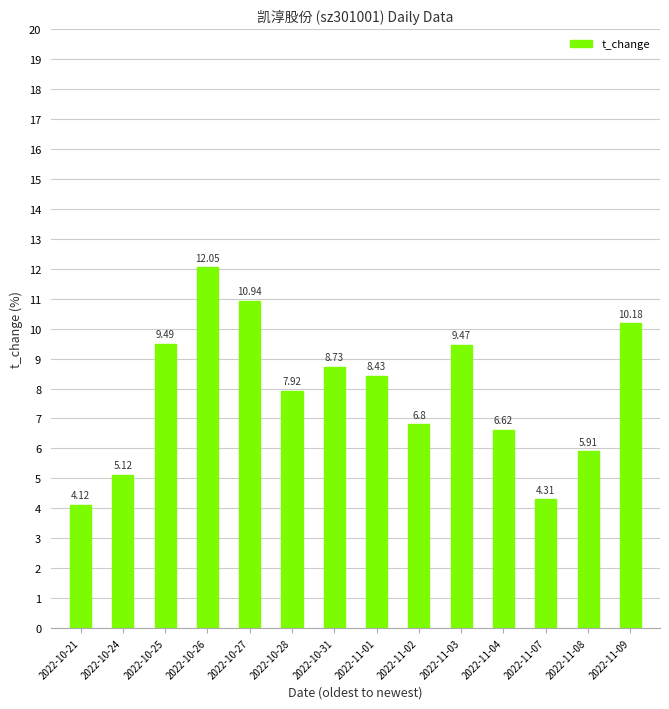

What is the ratio of the value at 2022-10-26 to the value at 2022-11-04?

1.8